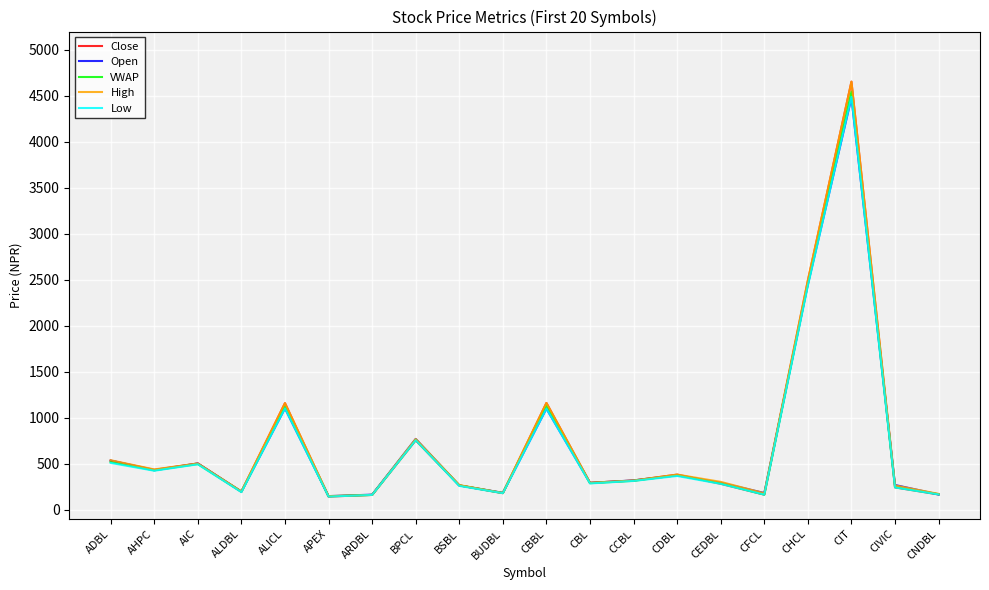

True or false: High has more than 2 points higher than both neighbors.

True